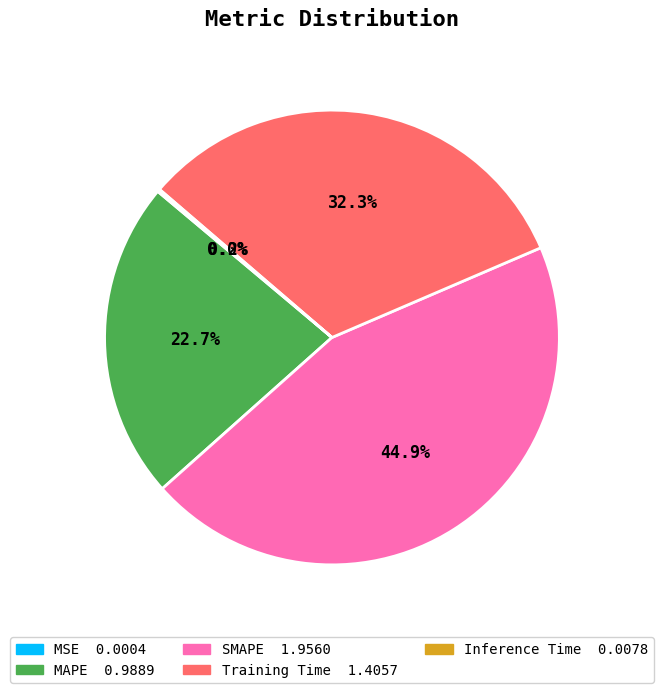

Is it true that Training Time is 32% of the pie?

True